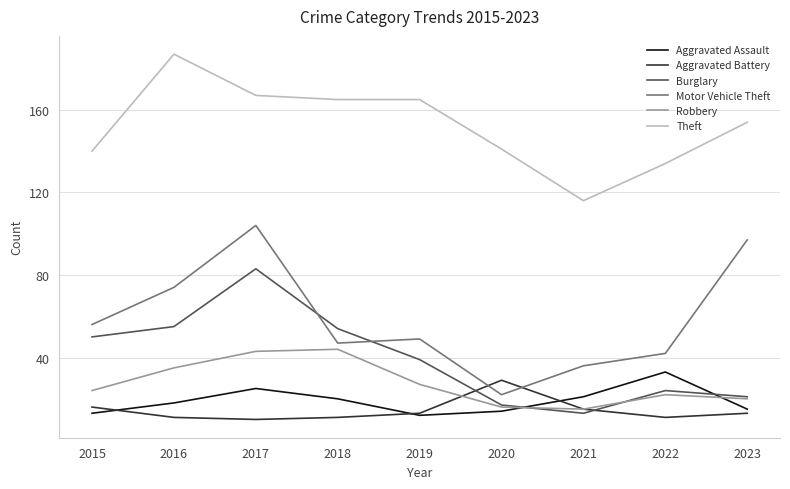

True or false: Motor Vehicle Theft and Theft cross at least once.

False